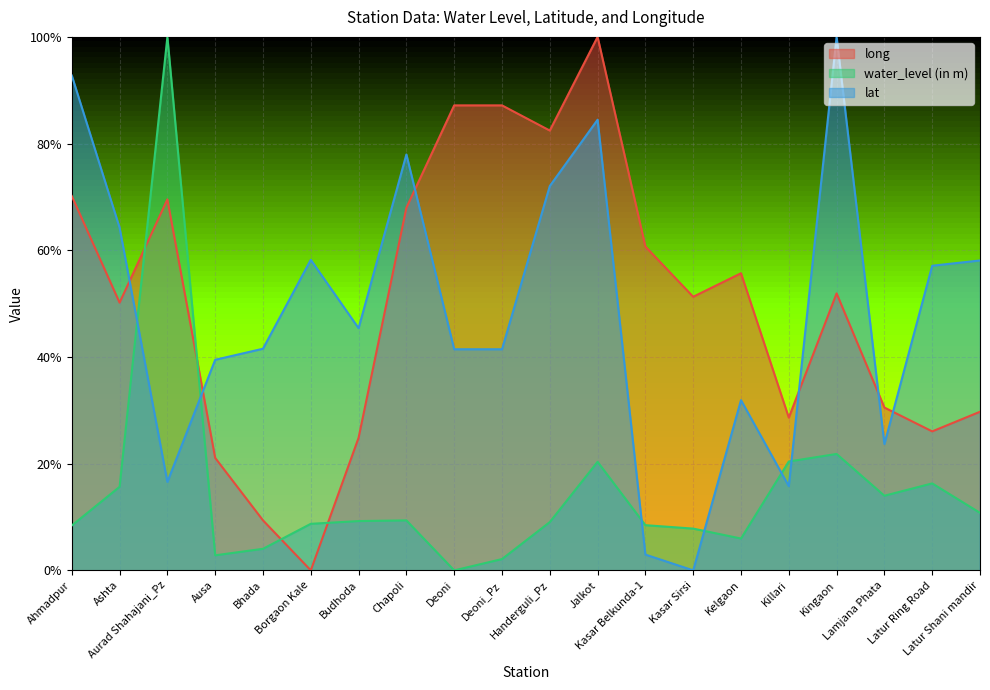

What is the value of the water_level (in m) point at the 8th from the left?

9.4